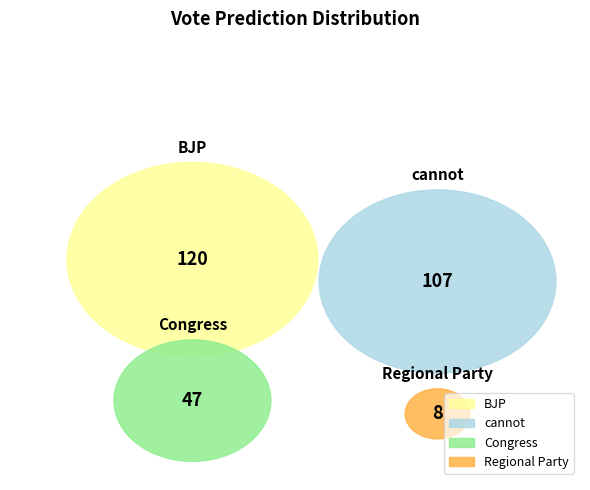

Does any single category account for the majority?

No